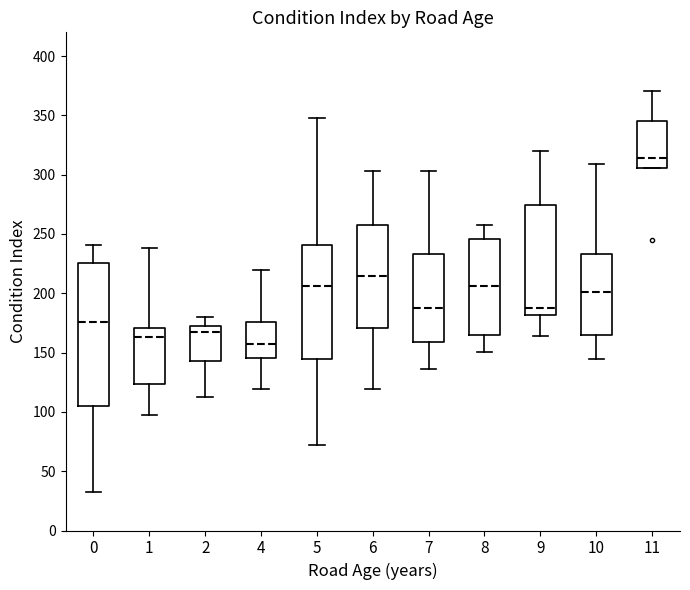

Reading left to right, transcribe this box plot: for each box, give where its median line is, the range the box spans, and where its two whiskers end, as read against the y-axis. The values are not printed on the chart, so give them approximately, as read against the axis.

0: median 175, box 105 to 225, whiskers 35 to 240
1: median 165, box 125 to 170, whiskers 95 to 240
2: median 165, box 145 to 170, whiskers 115 to 180
4: median 155, box 145 to 175, whiskers 120 to 220
5: median 205, box 145 to 240, whiskers 70 to 345
6: median 215, box 170 to 260, whiskers 120 to 305
7: median 190, box 160 to 235, whiskers 135 to 305
8: median 205, box 165 to 245, whiskers 150 to 260
9: median 190, box 180 to 275, whiskers 165 to 320
10: median 200, box 165 to 235, whiskers 145 to 310
11: median 315, box 305 to 345, whiskers 305 to 370